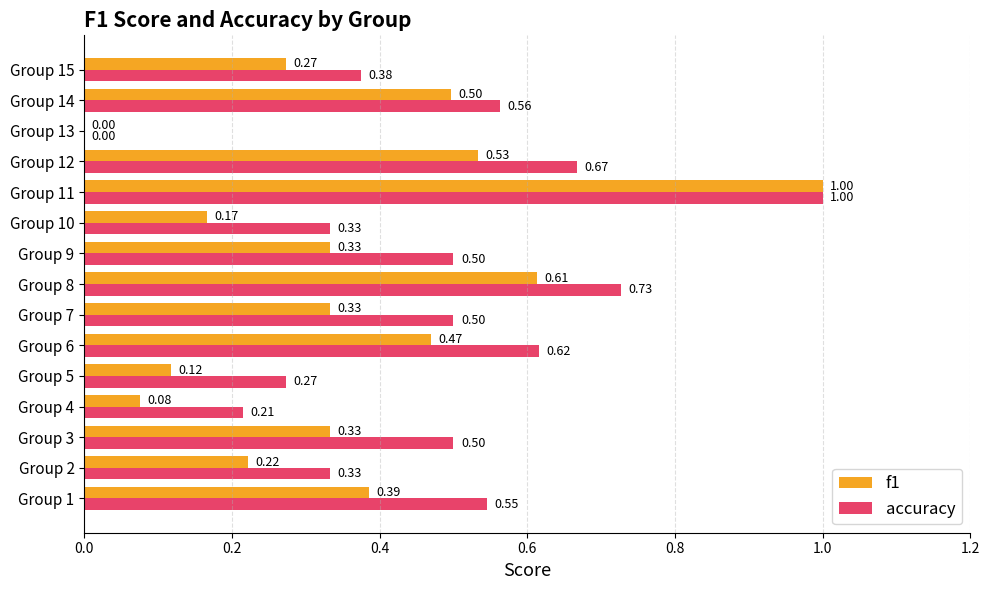

What is the sum of the accuracy values at Group 12 and Group 7?

1.2